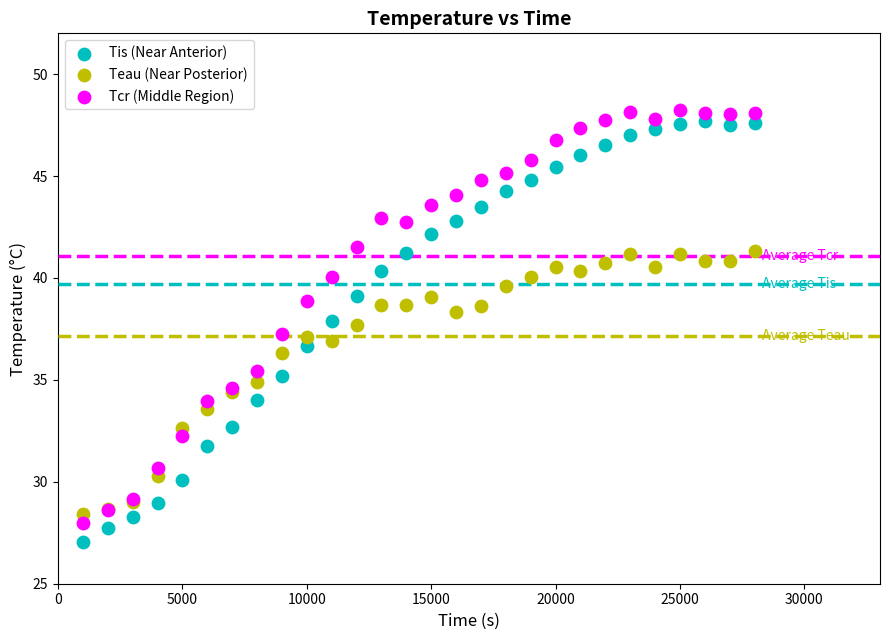

Which series has the largest Y range (max minus min)?

Tis (Near Anterior)